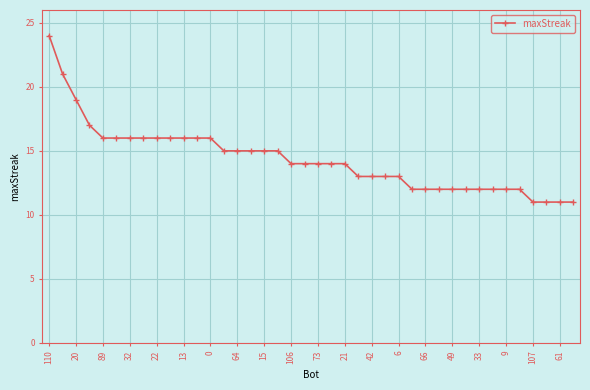

What is the value of the 25th point from the left?

13